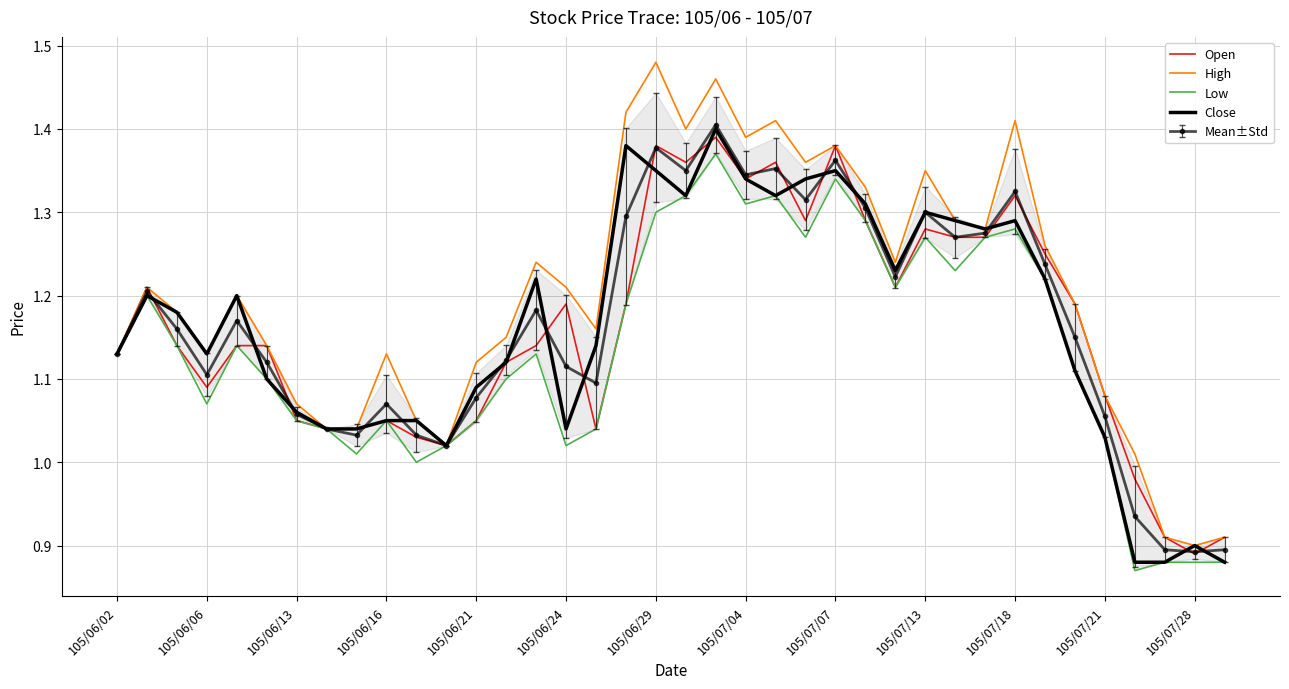

At how many categories does at least one series exceed 1?

35